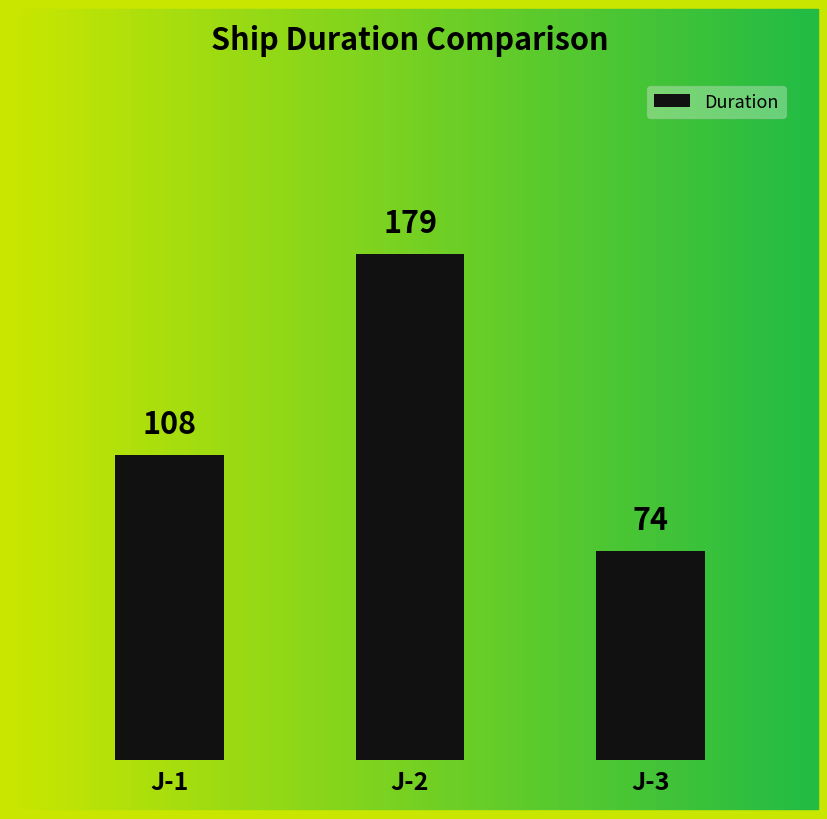

What value does the data have at J-1?

108